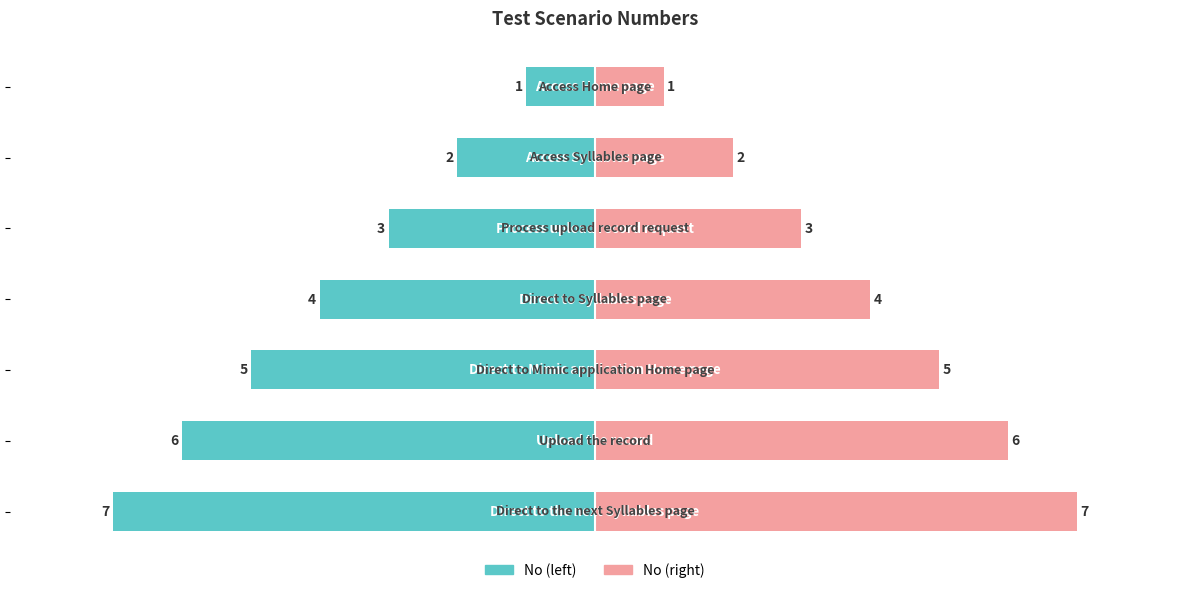

Rank the series at 5 from highest to lowest value.

Scenario No, No